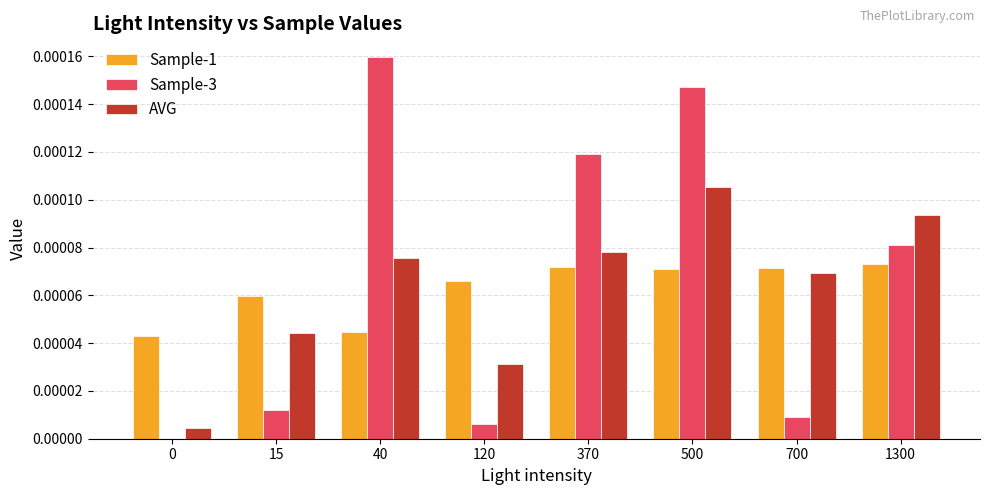

Is the value of Sample-1 at 0 greater than the value of Sample-3 at 370?

No